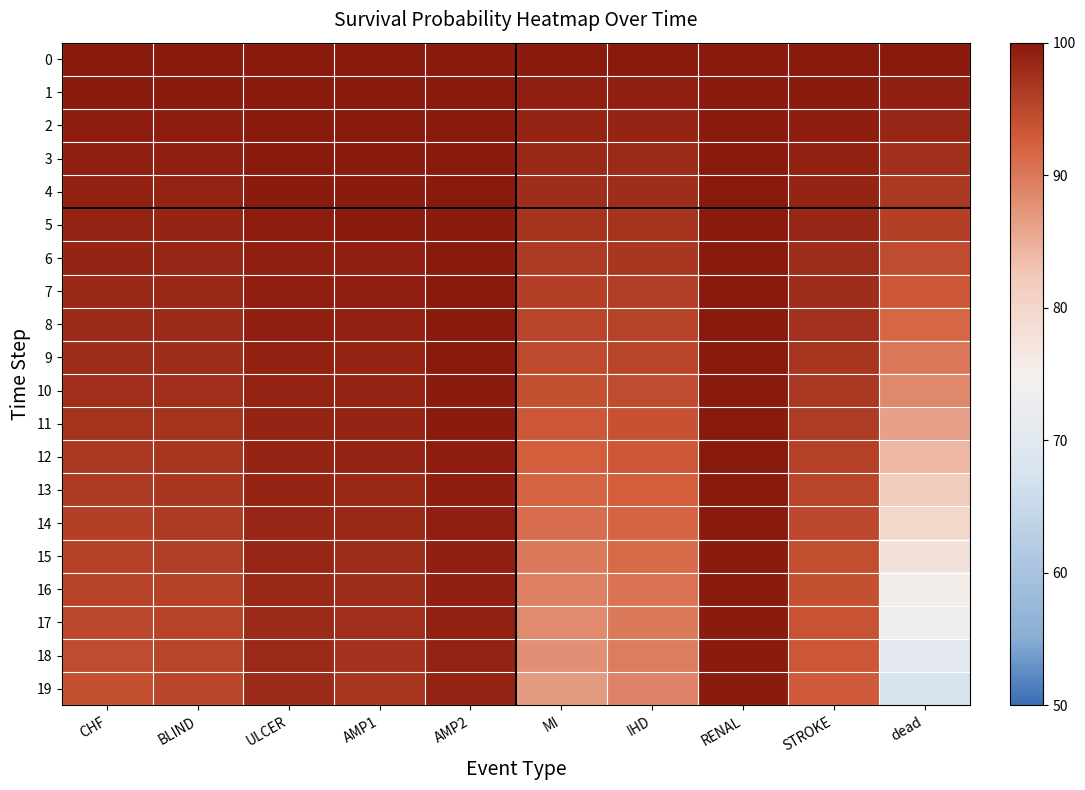

At which category is the sum across all series the highest?

RENAL